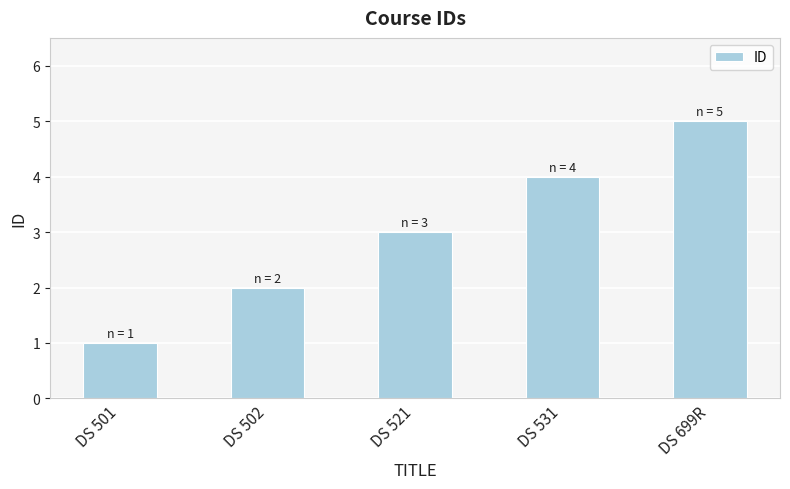

Where is the data nearest to the value 3?

DS 521